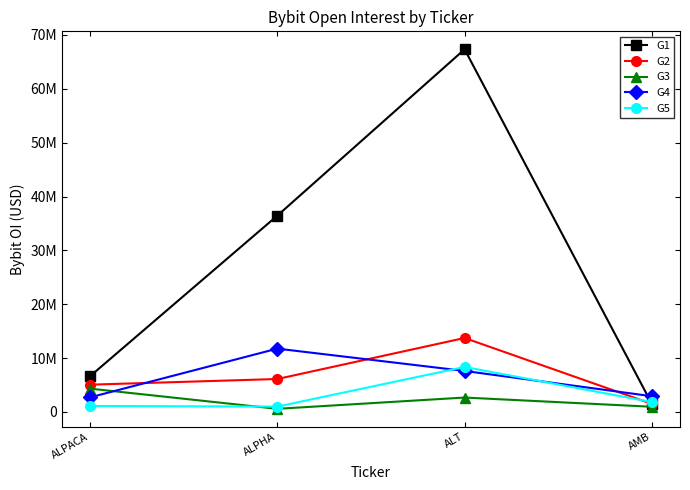

True or false: G4 and G2 intersect in this chart.

True